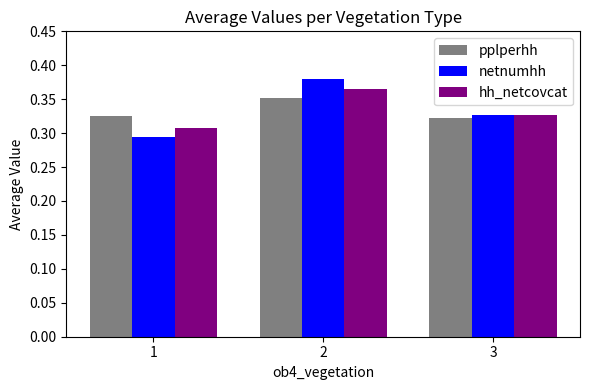

How many bars are there in total?

9